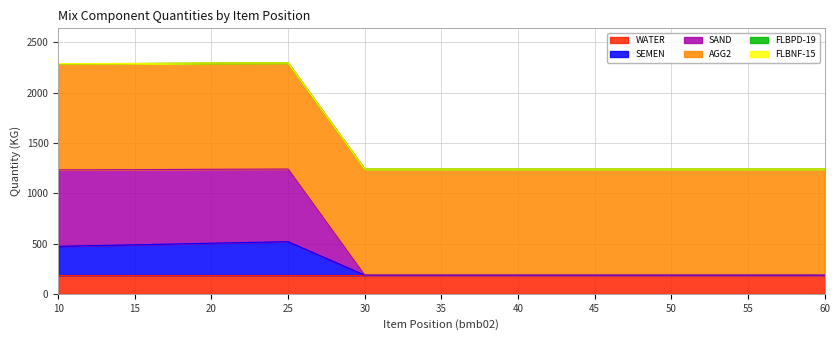

What is the value of the SEMEN point at the 3rd from the left?

318.0